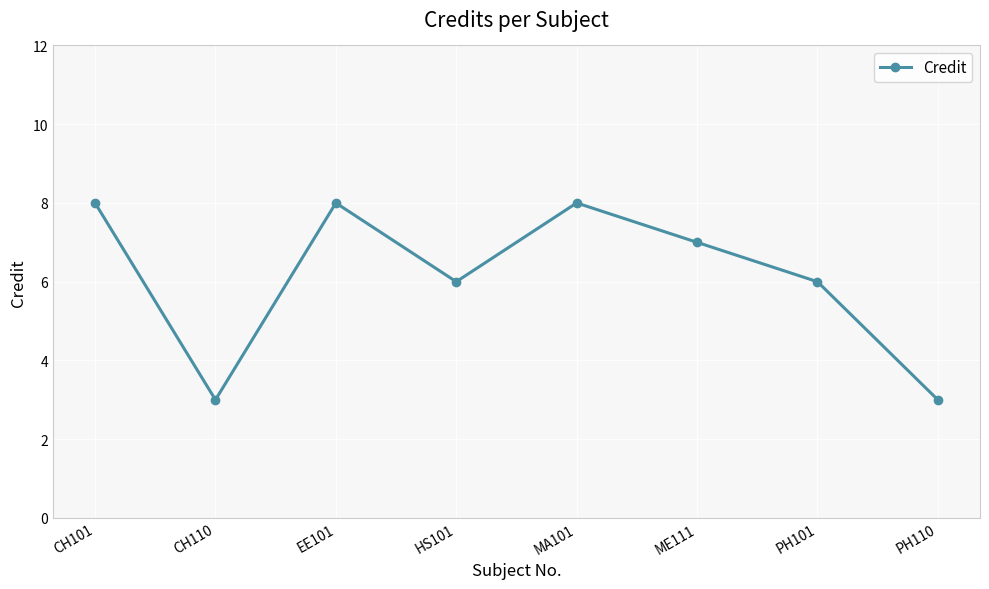

What is the smallest value displayed?

3